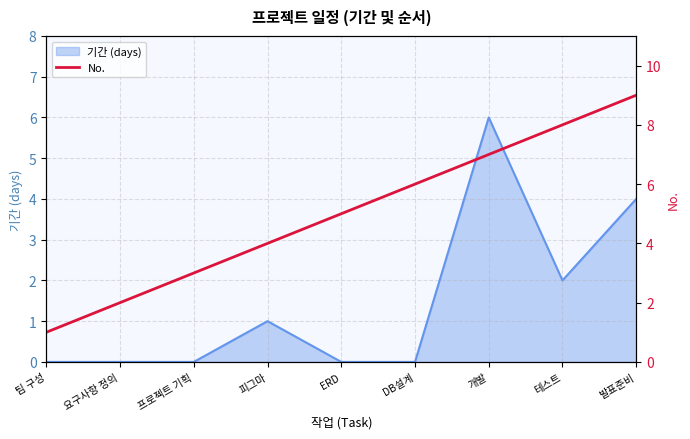

The chart shows a value of 6 at 피그마. True or false?

False